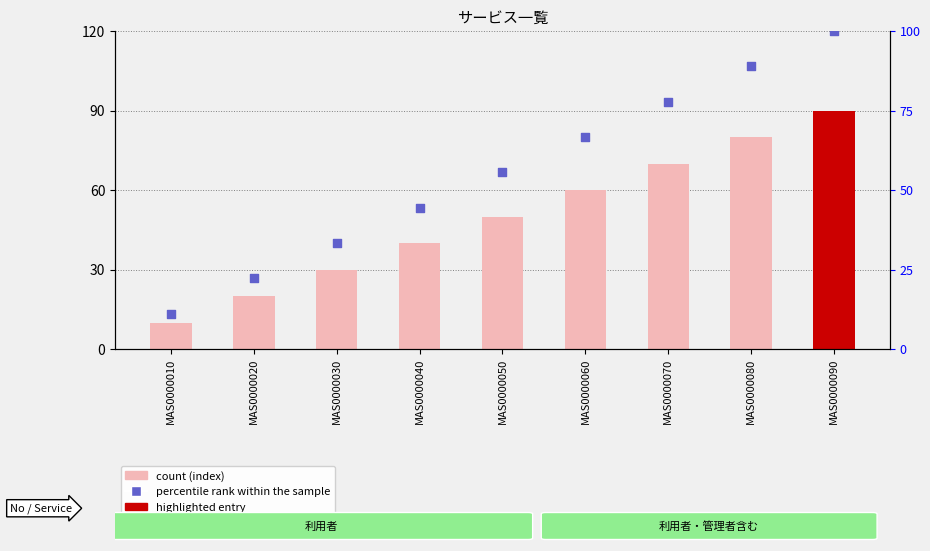

Which series reaches the minimum Y coordinate?

count